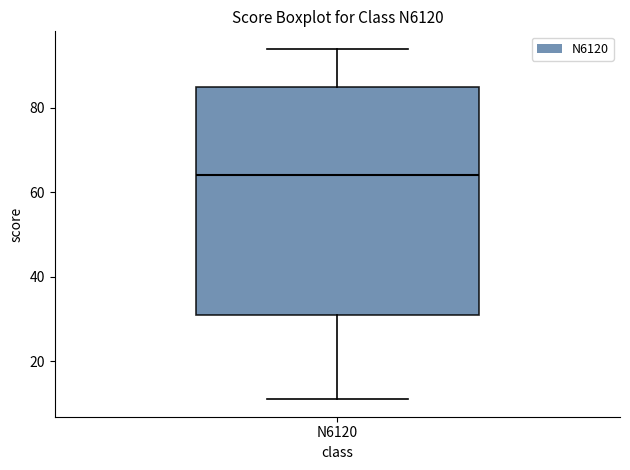

Transcribe this box plot: give where the median line is, the range the box spans, and where the two whiskers end, as read against the y-axis. The values are not printed on the chart, so give them approximately, as read against the axis.

median 64, box 32 to 86, whiskers 12 to 94